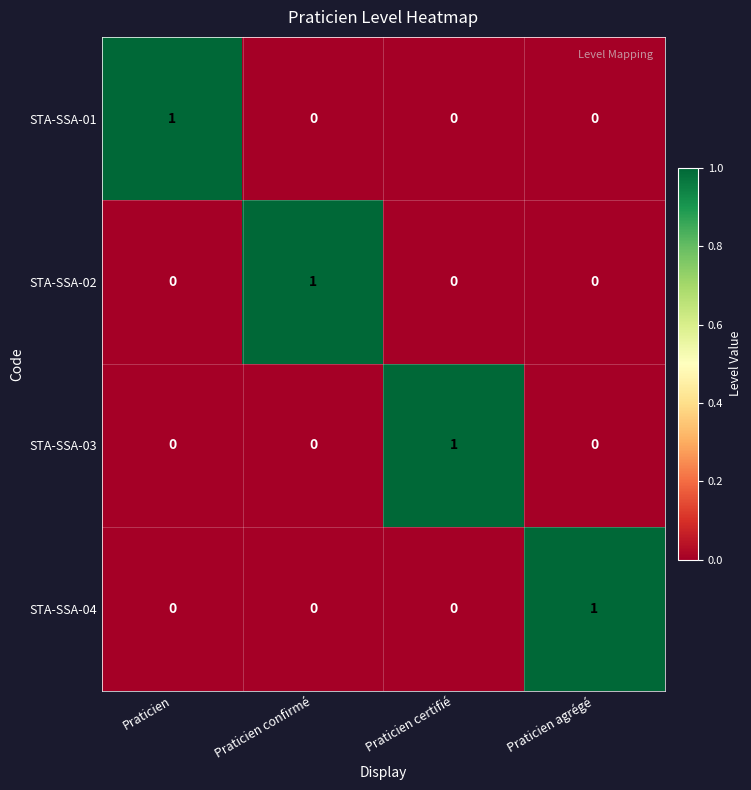

Is it true that STA-SSA-04 equals 0 at Praticien confirmé?

True